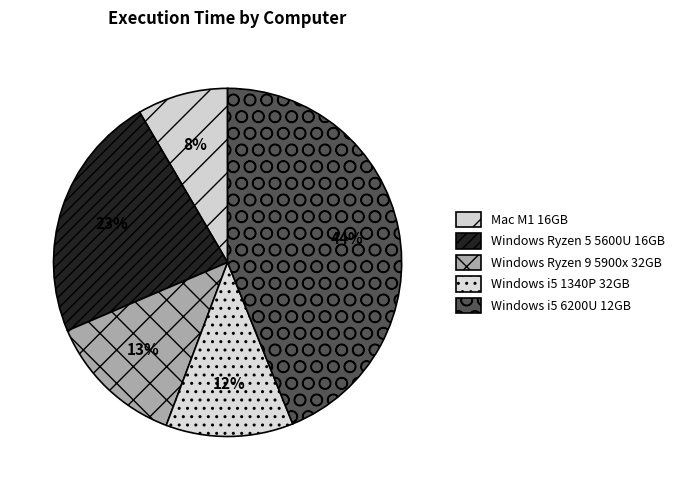

How many slices are in this pie chart?

5